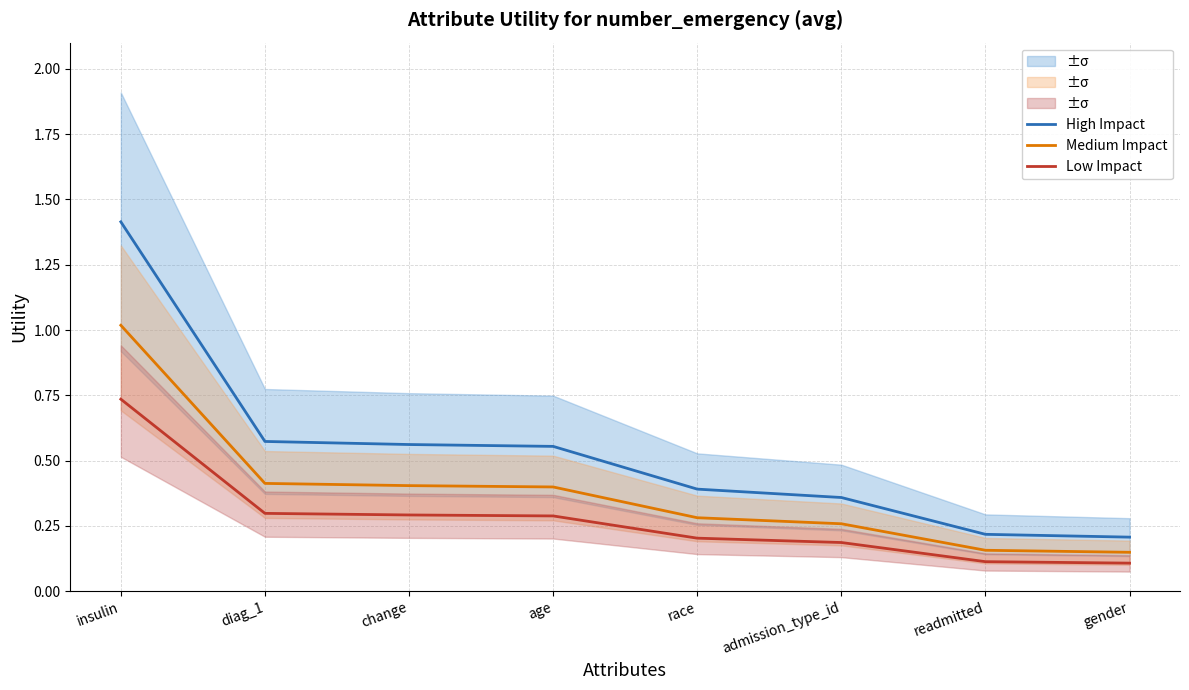

What is the lowest value of the Low Impact series?

0.1